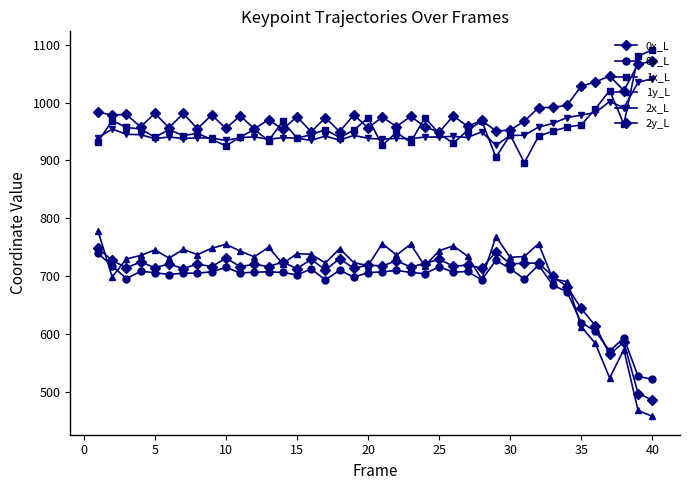

True or false: 2y_L and 2x_L intersect in this chart.

False